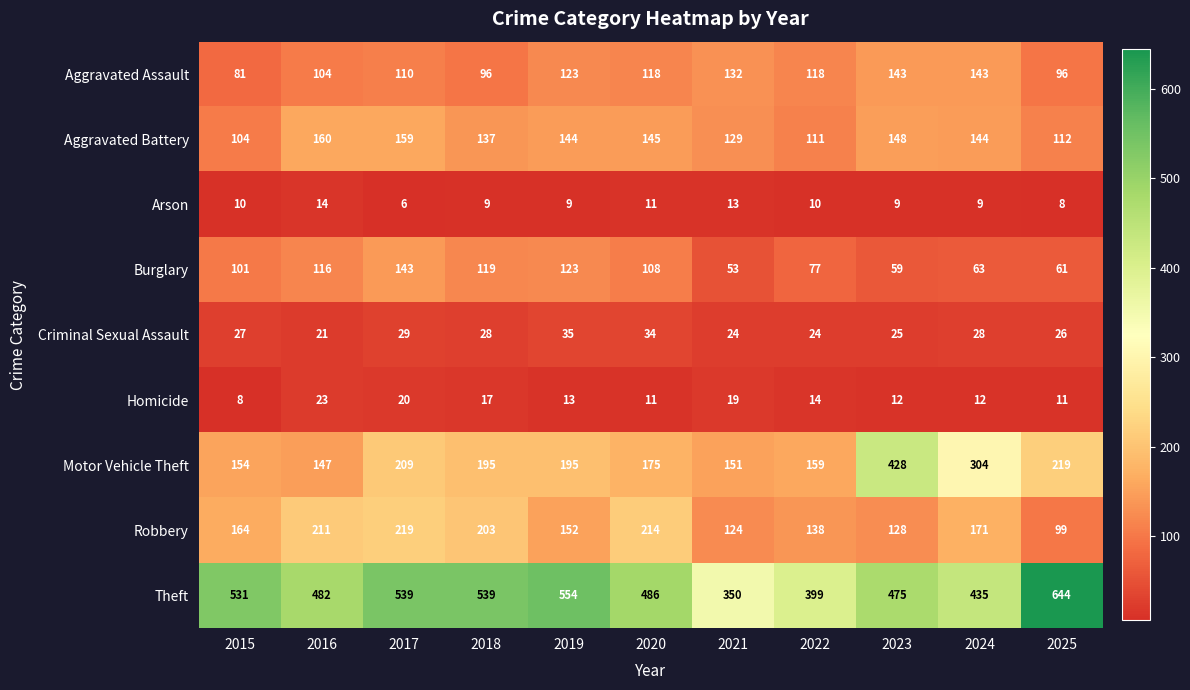

Which category has the lowest value across all series?

2017